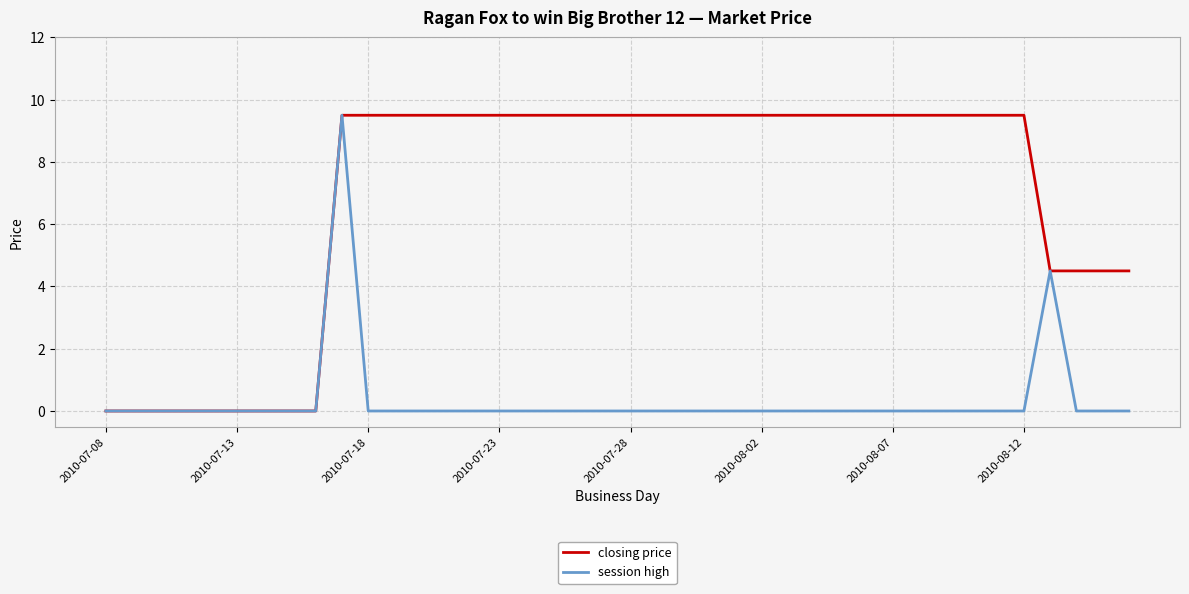

Rank the series by their average value, from highest to lowest.

closing price, session high